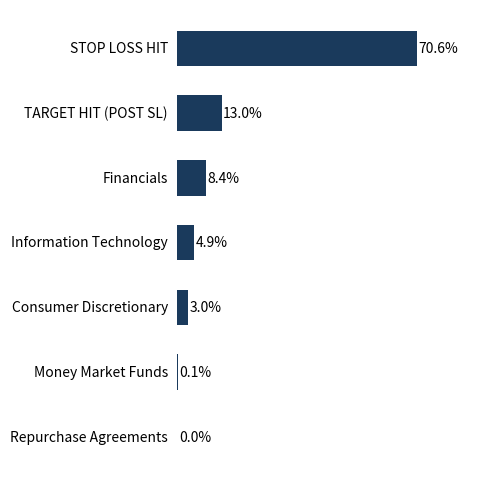

At which label is the value closest to 35?

TARGET HIT (POST SL)